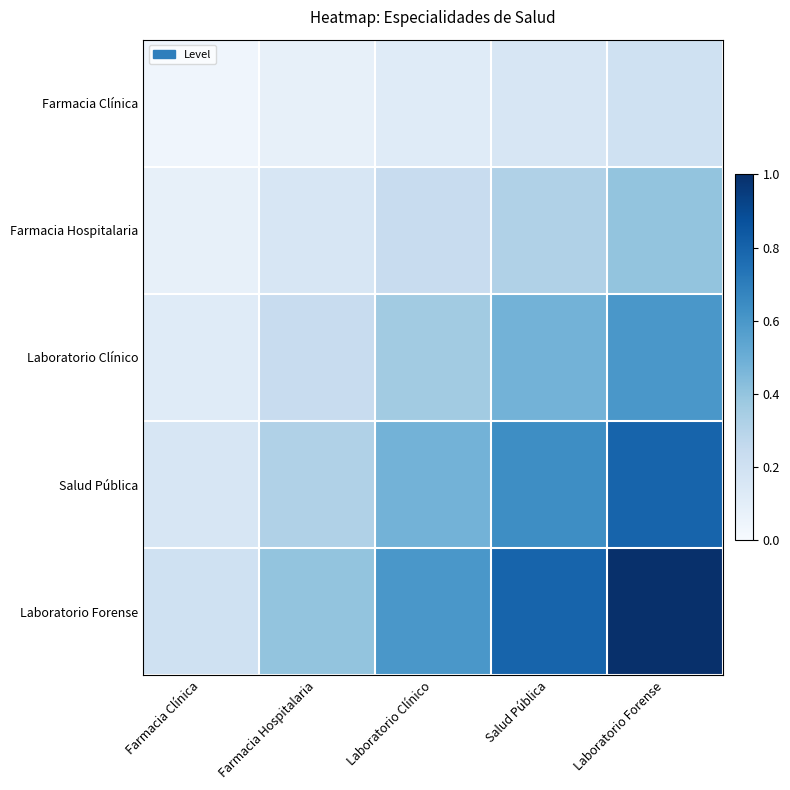

Reading left to right, extract all data points from this chart.

Farmacia Clínica: Farmacia Clínica=0.0	Farmacia Hospitalaria=0.1	Laboratorio Clínico=0.1	Salud Pública=0.2	Laboratorio Forense=0.2
Farmacia Hospitalaria: Farmacia Clínica=0.1	Farmacia Hospitalaria=0.2	Laboratorio Clínico=0.2	Salud Pública=0.3	Laboratorio Forense=0.4
Laboratorio Clínico: Farmacia Clínica=0.1	Farmacia Hospitalaria=0.2	Laboratorio Clínico=0.4	Salud Pública=0.5	Laboratorio Forense=0.6
Salud Pública: Farmacia Clínica=0.2	Farmacia Hospitalaria=0.3	Laboratorio Clínico=0.5	Salud Pública=0.6	Laboratorio Forense=0.8
Laboratorio Forense: Farmacia Clínica=0.2	Farmacia Hospitalaria=0.4	Laboratorio Clínico=0.6	Salud Pública=0.8	Laboratorio Forense=1.0